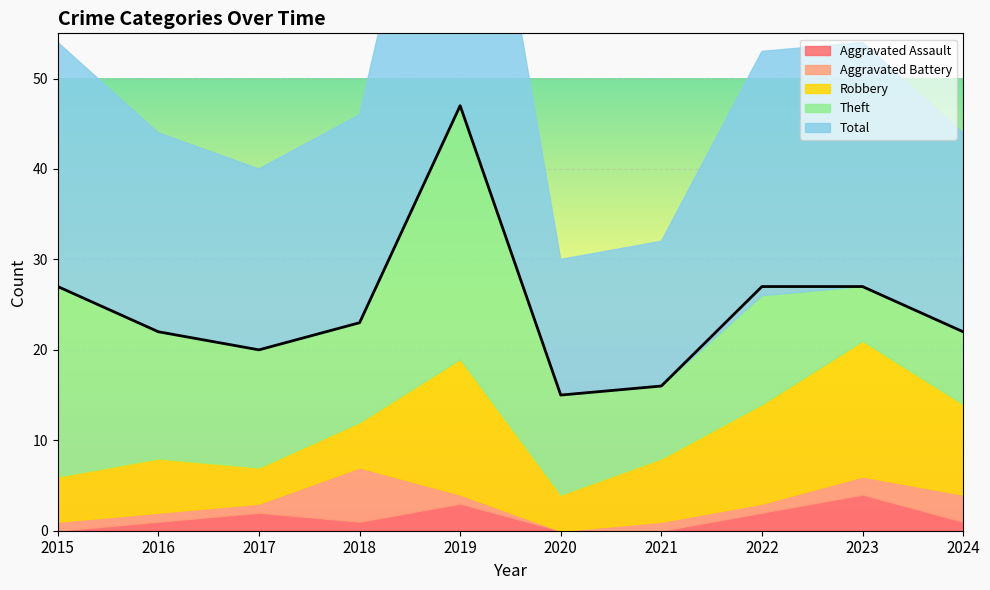

What is the average value of the Aggravated Battery series?

2